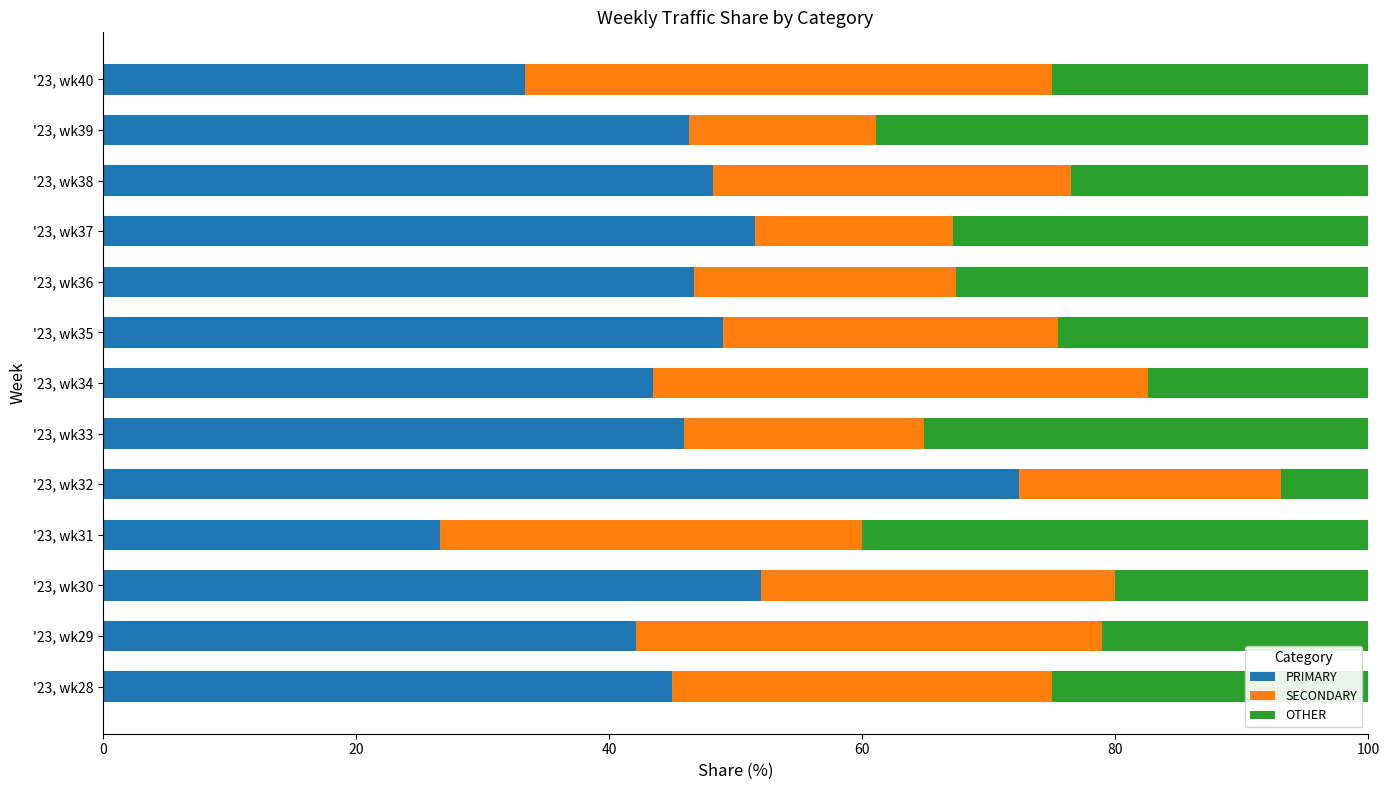

What is the total value across all series at '23, wk36?

100.0